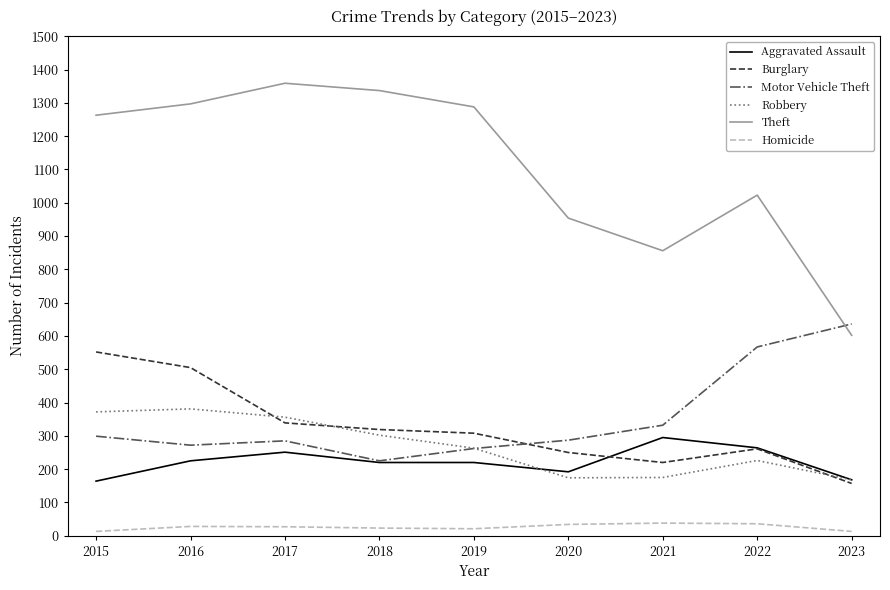

Rank the series by their maximum value, from highest to lowest.

Theft, Motor Vehicle Theft, Burglary, Robbery, Aggravated Assault, Homicide